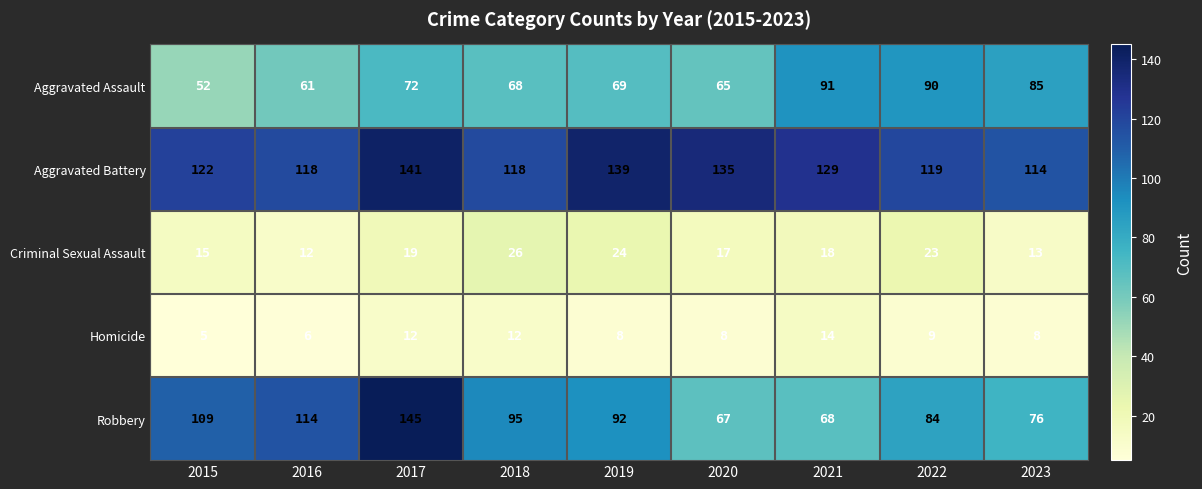

True or false: Robbery has a value of 131 at 2023.

False